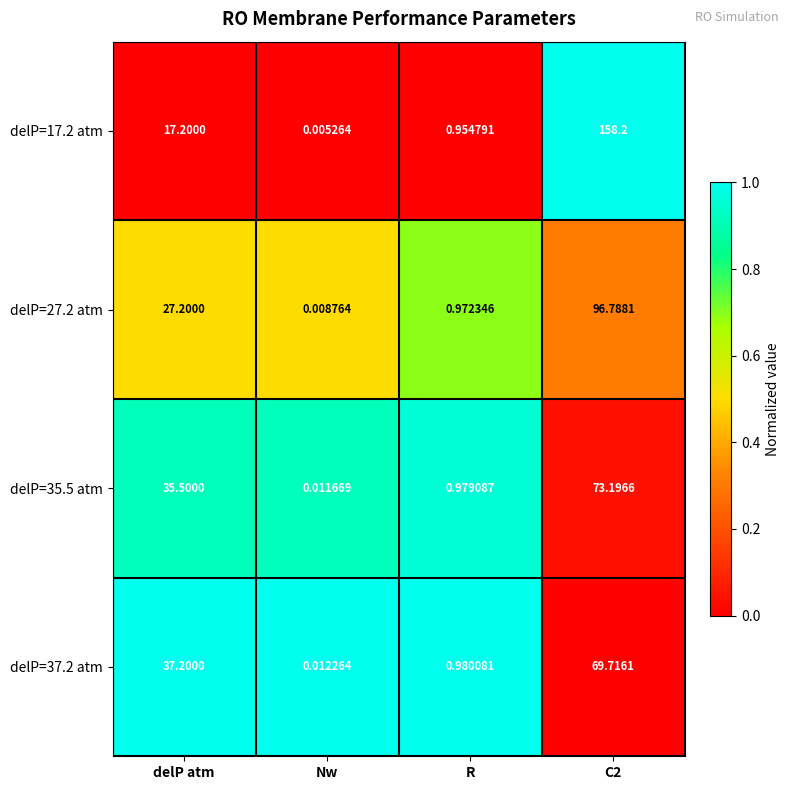

At which category does the chart reach its minimum across all series?

Nw